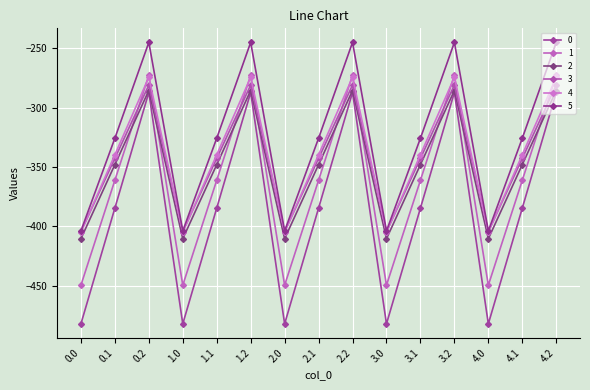

Which has a higher value, 4.0 or 1.2?

1.2